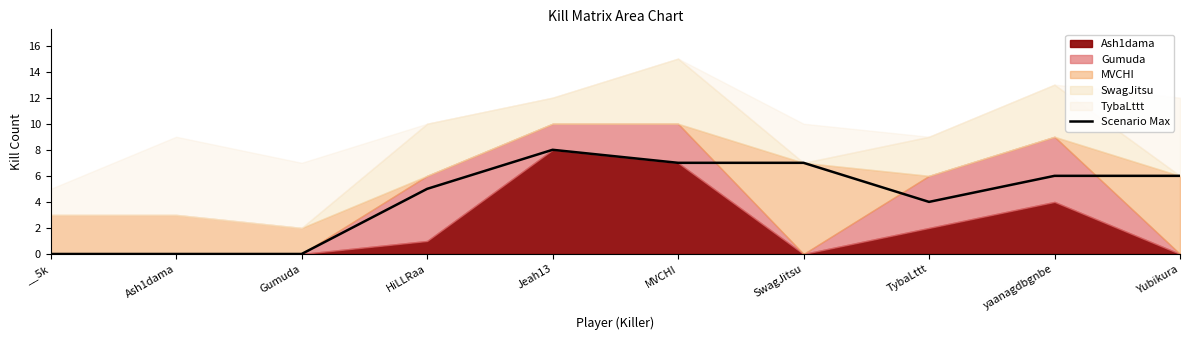

What is the difference between the second highest and minimum values?

7